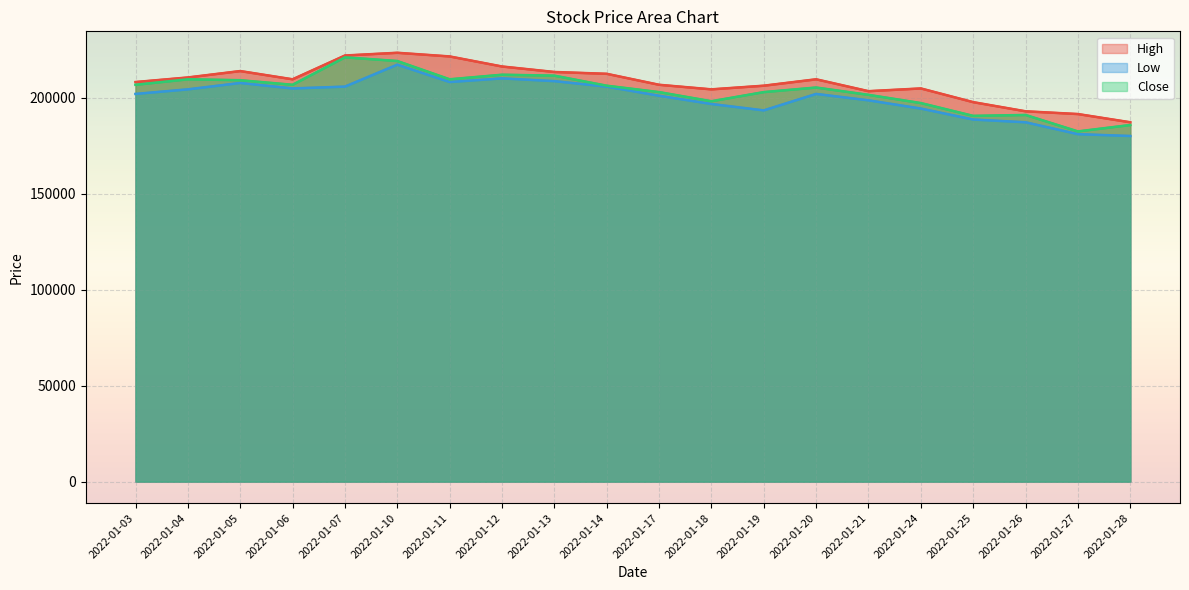

True or false: Low and High cross at least once.

False